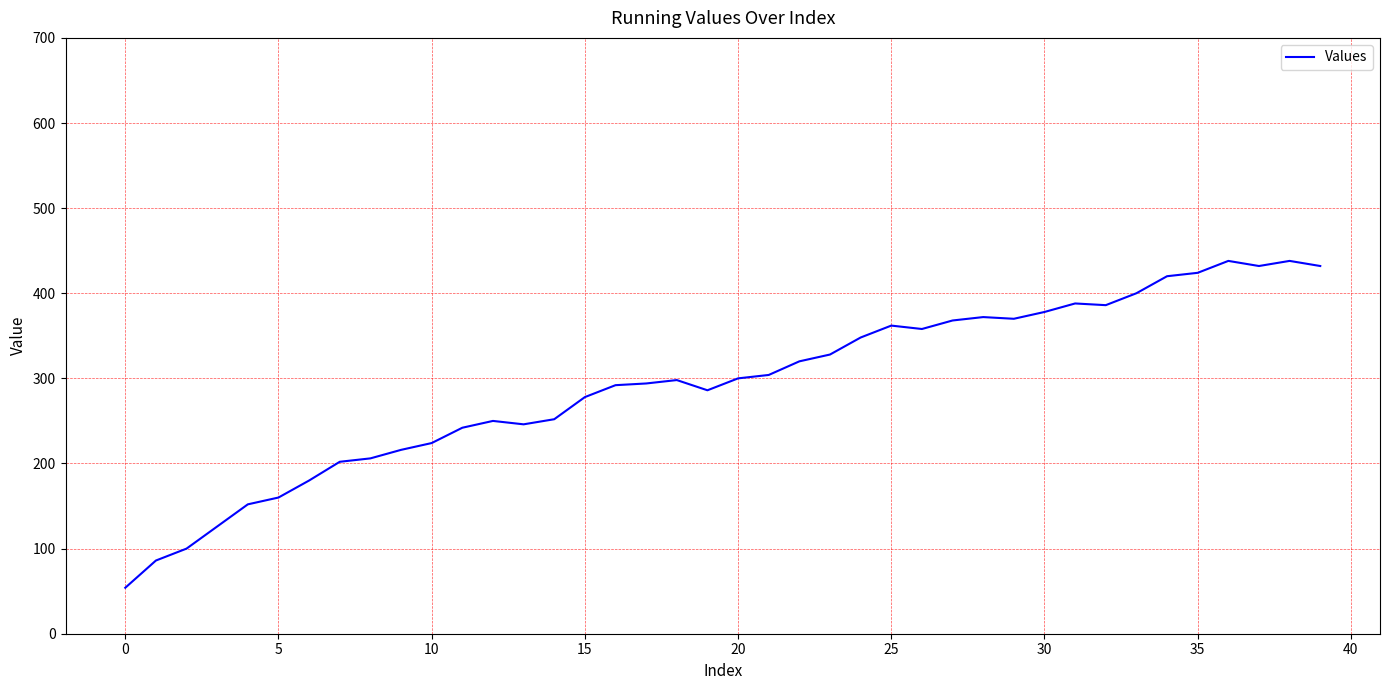

What is the sum of all values?

11710